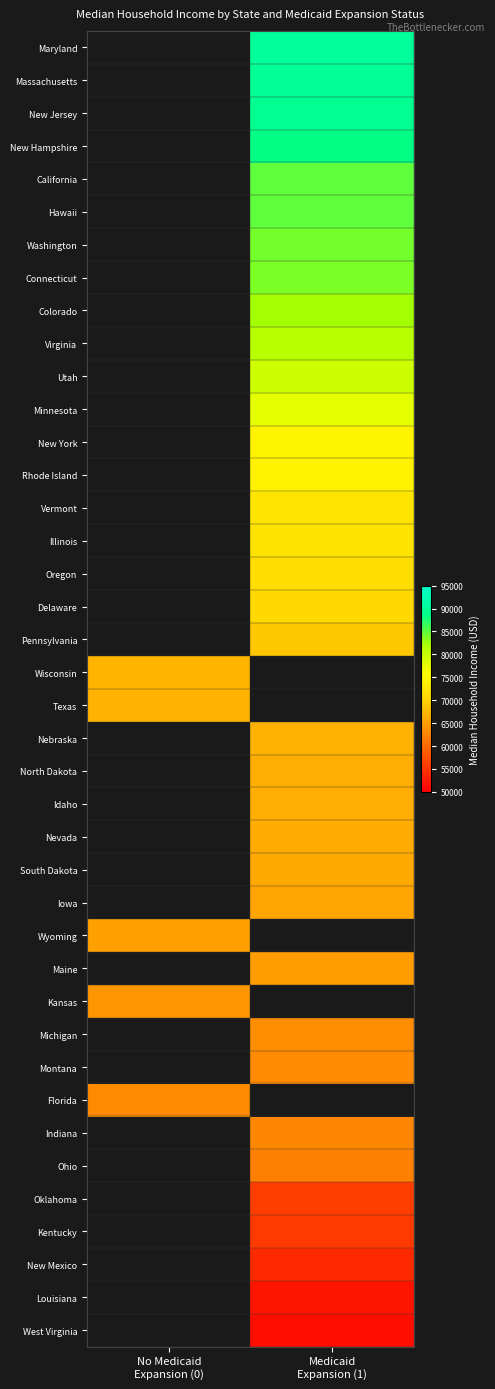

How many distinct data groups are displayed?

40